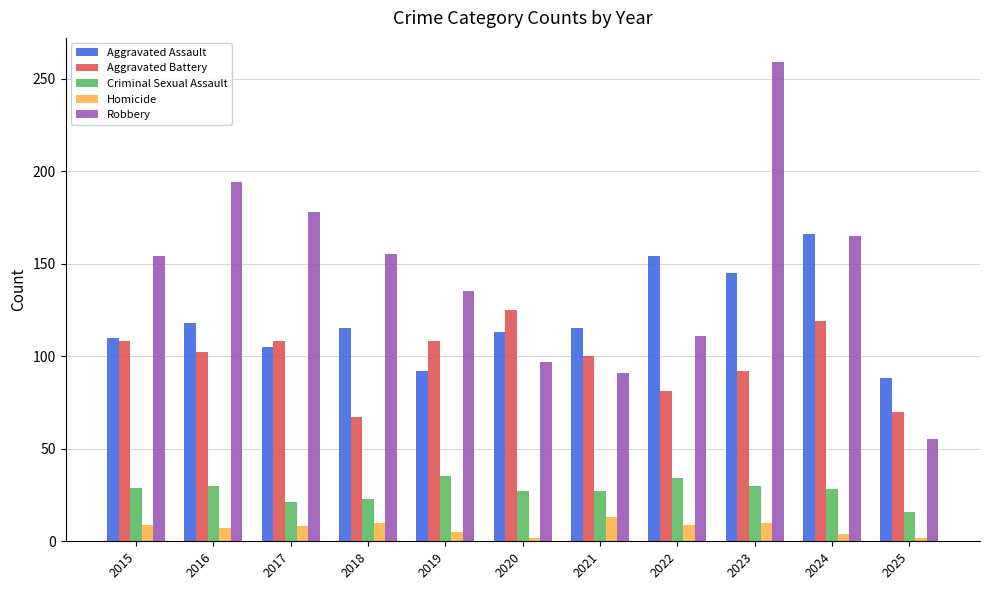

What is the highest value of the Criminal Sexual Assault series?

35